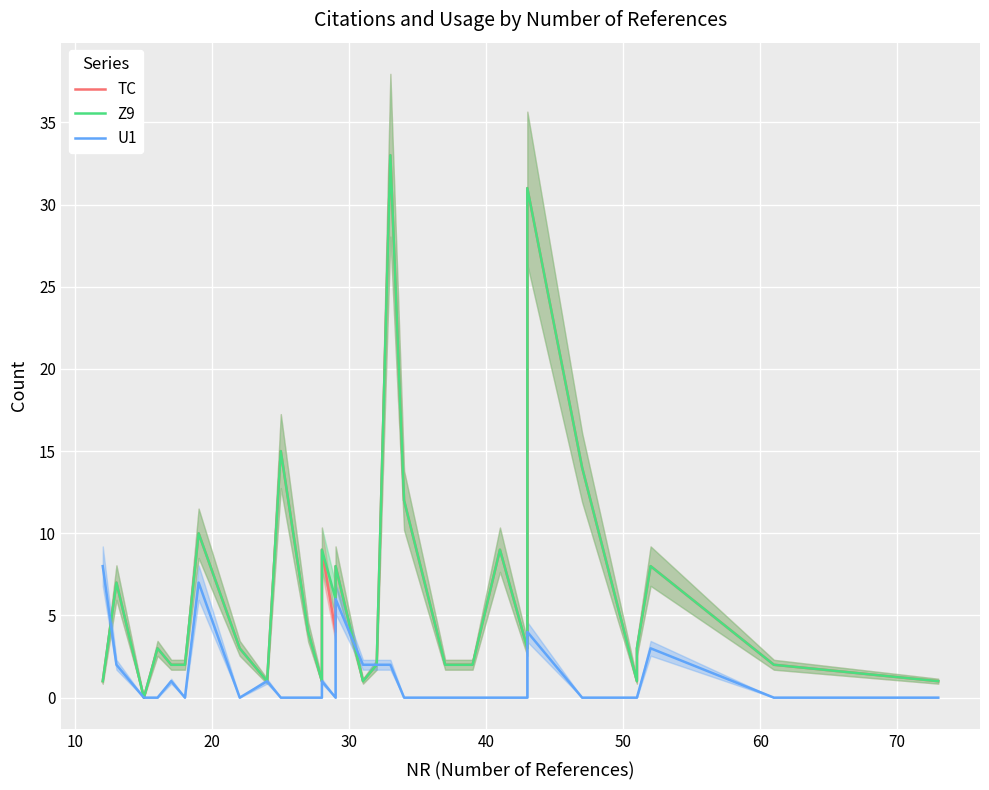

Reading left to right, extract all data points from this chart.

TC: 1	7	0	3	2	2	10	3	1	15	4	1	9	4	8	1	2	33	12	2	2	9	3	31	14	1	3	8	2	1
Z9: 1	7	0	3	2	2	10	3	1	15	4	1	9	6	8	1	2	33	12	2	2	9	3	31	14	1	3	8	2	1
U1: 8	2	0	0	1	0	7	0	1	0	0	0	1	0	6	2	2	2	0	0	0	0	0	4	0	0	0	3	0	0